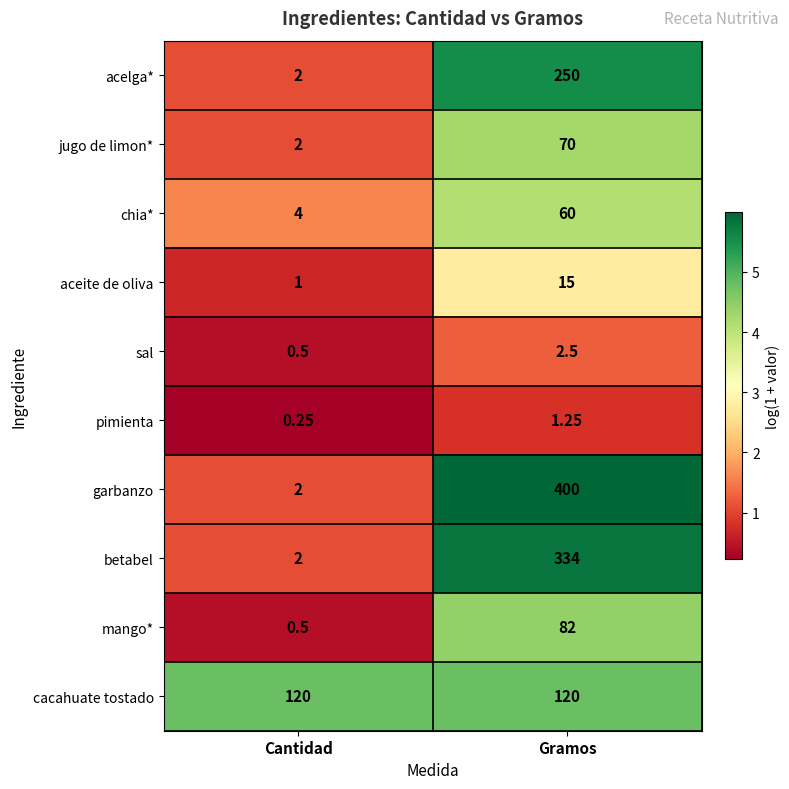

Which series has the largest range (max minus min)?

garbanzo